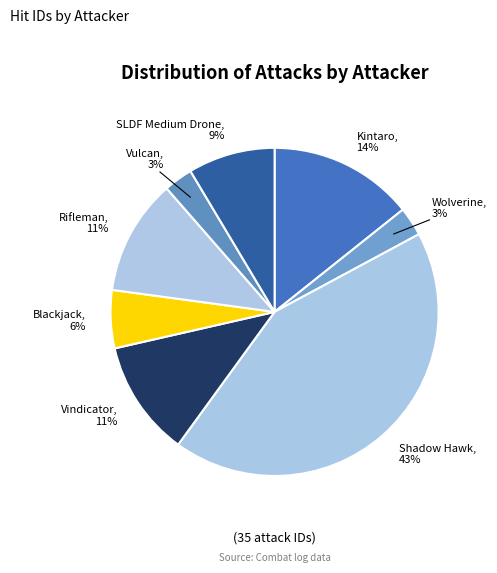

Which slice is the largest?

Shadow Hawk